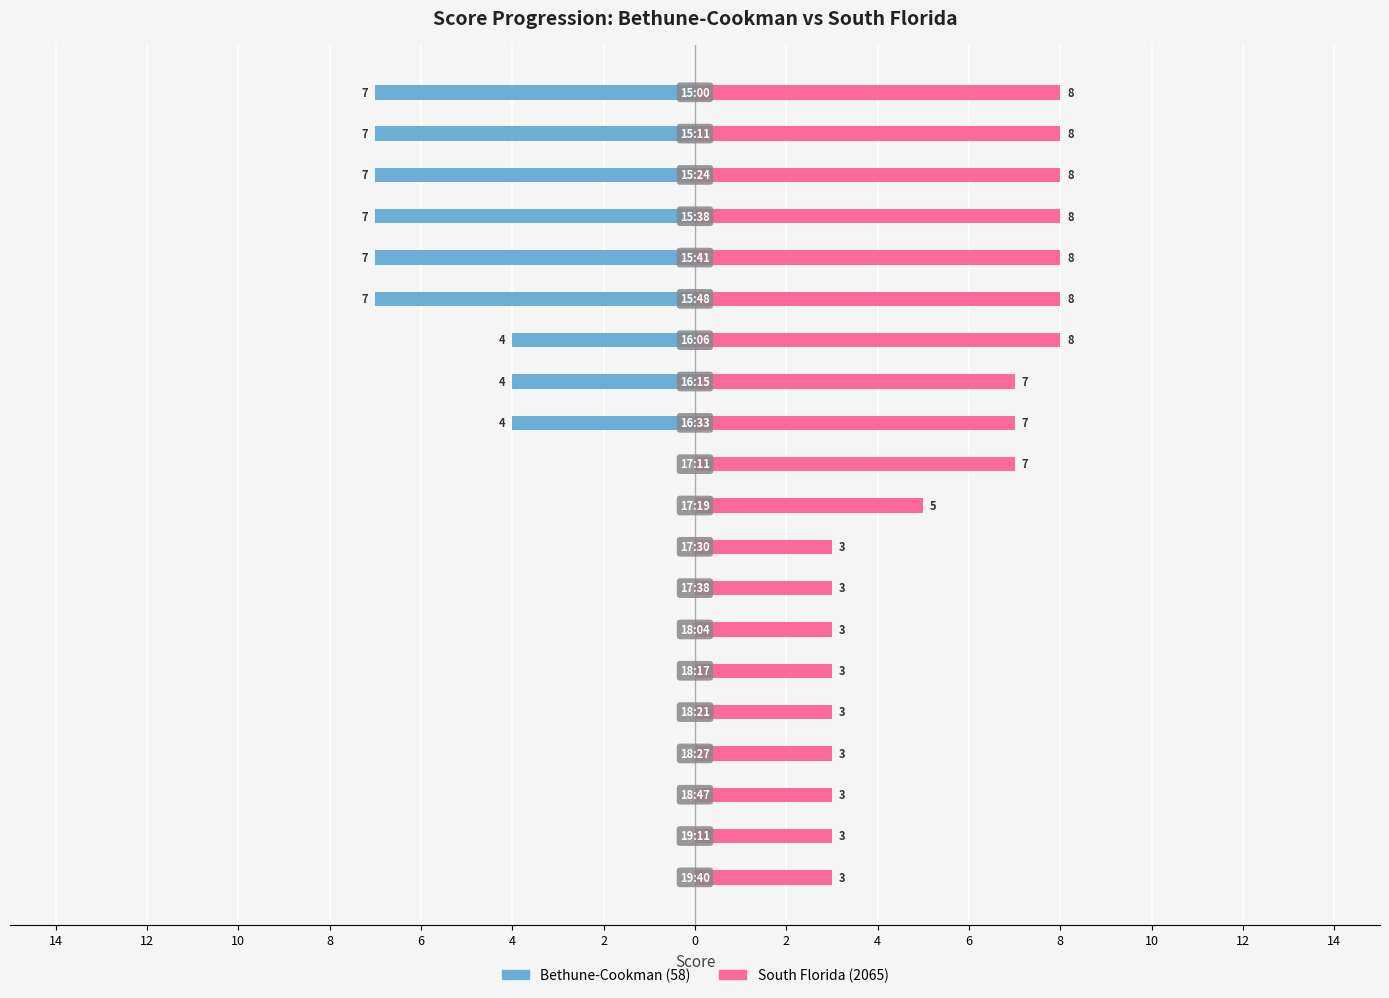

Reading right to left, transcribe all the data shown in this chart.

Bethune-Cookman (58): -7	-7	-7	-7	-7	-7	-4	-4	-4	0	0	0	0	0	0	0	0	0	0	0
South Florida (2065): 8	8	8	8	8	8	8	7	7	7	5	3	3	3	3	3	3	3	3	3